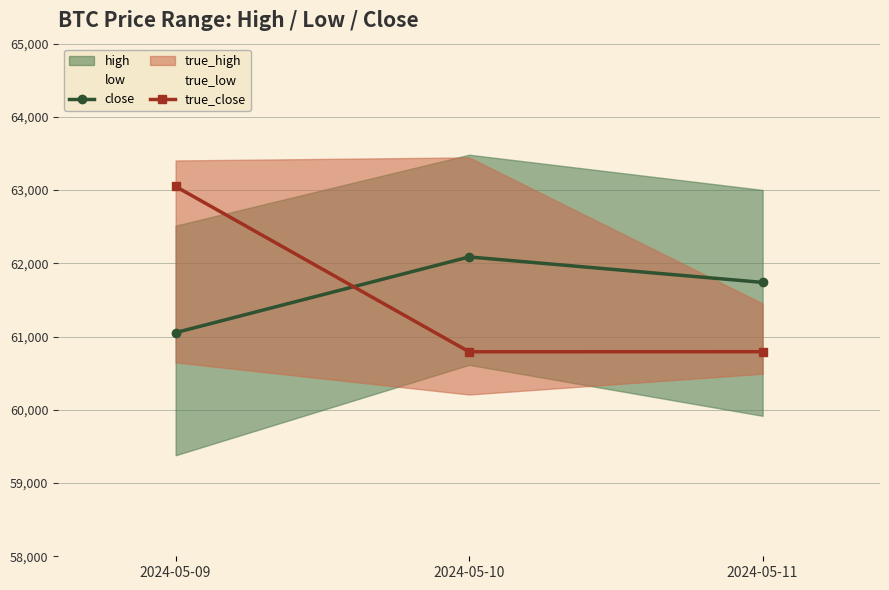

Which series has the largest range (max minus min)?

true_close